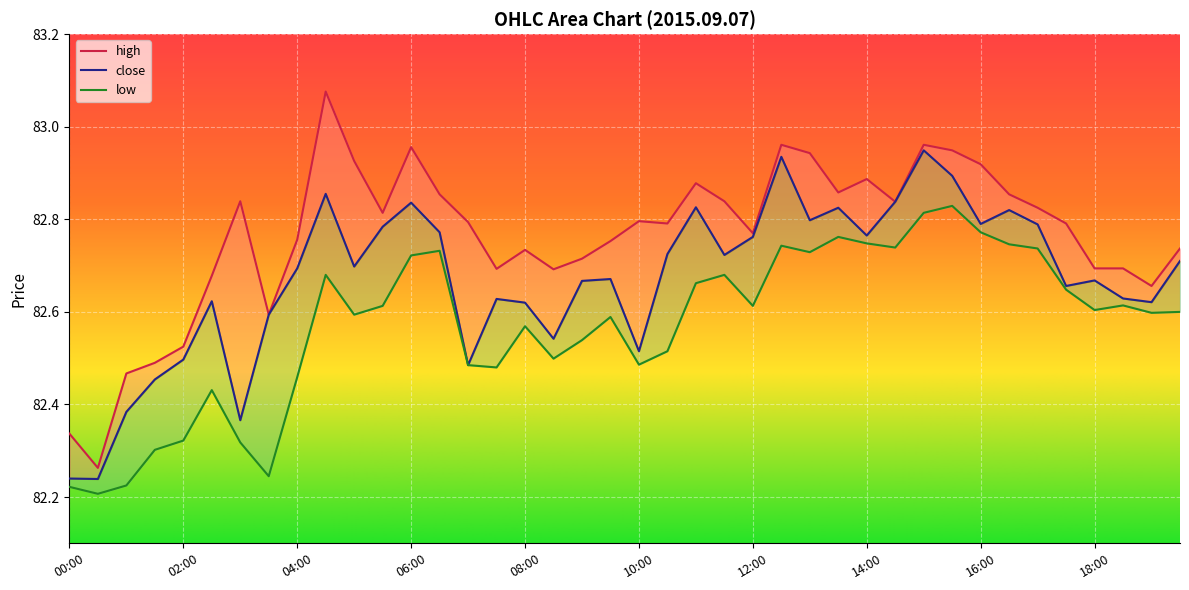

True or false: high and close cross at least once.

False